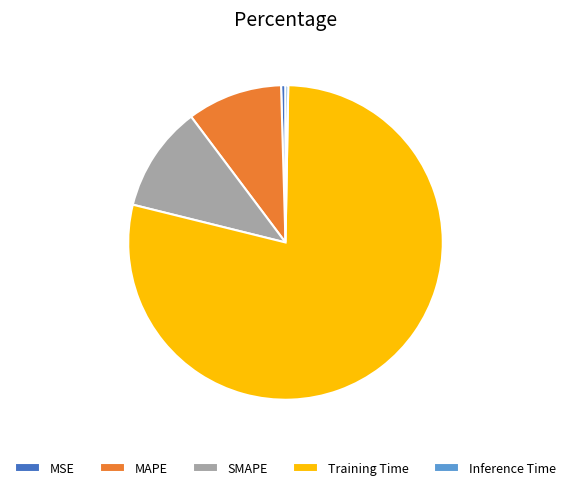

Is the sum of Training Time and MSE greater than half?

Yes